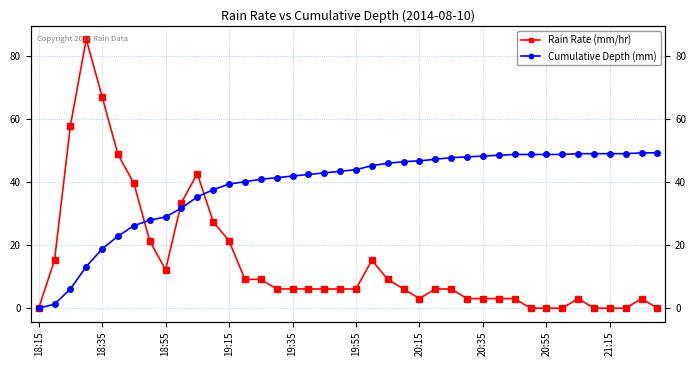

In Rain Rate (mm/hr), how many points are lower than both neighbors (excluding endpoints)?

2